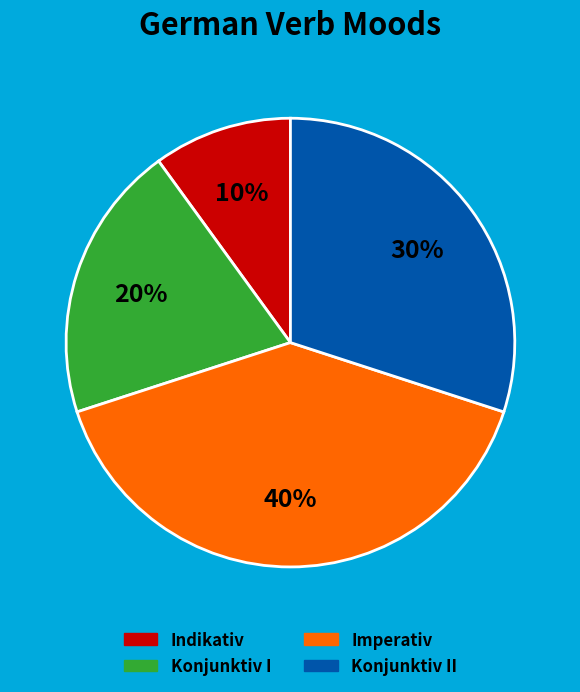

To the nearest percent, what is the average slice percentage?

25%